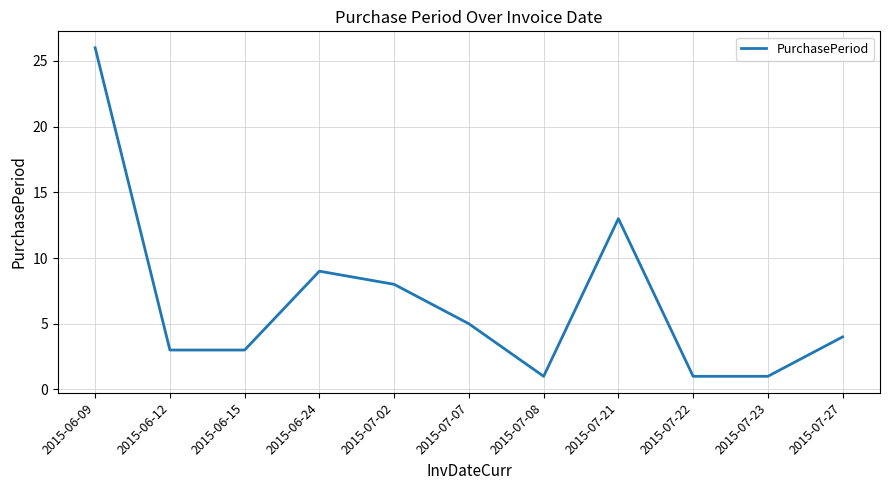

Which category has the highest value across all series?

2015-06-09